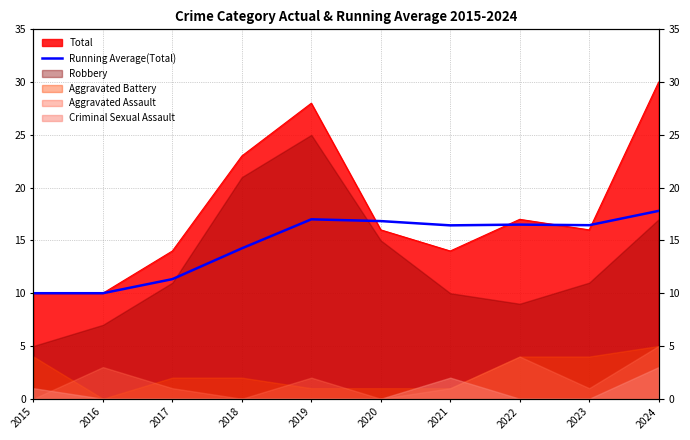

Reading right to left, extract all data points from this chart.

17.8	16.4	16.5	16.4	16.8	17.0	14.2	11.3	10.0	10.0